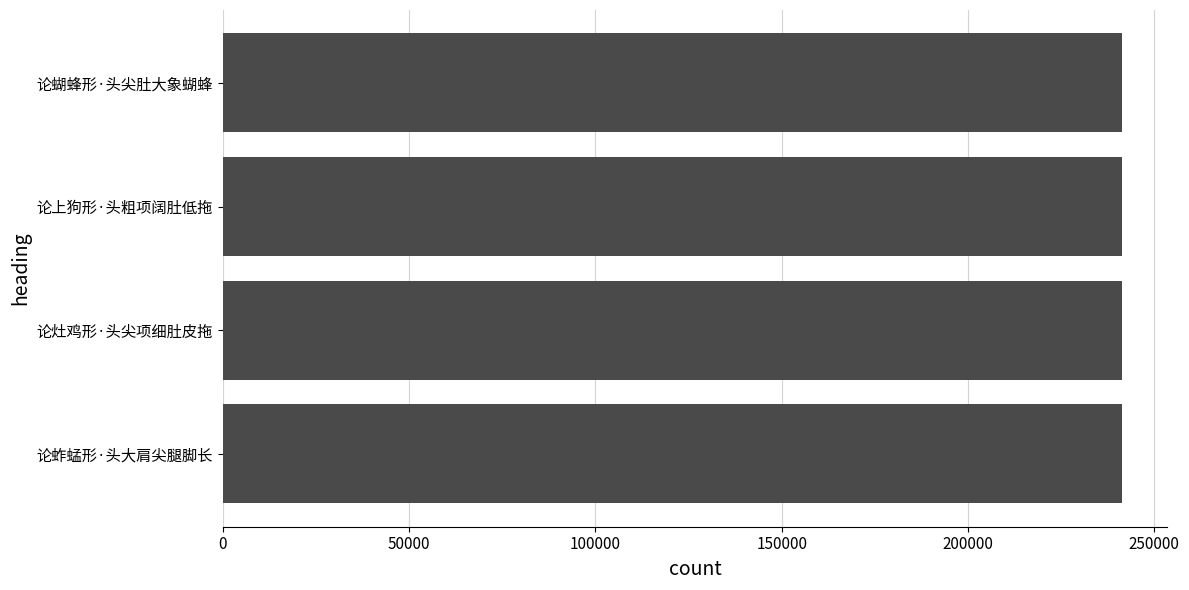

Does the chart contain any negative values?

No